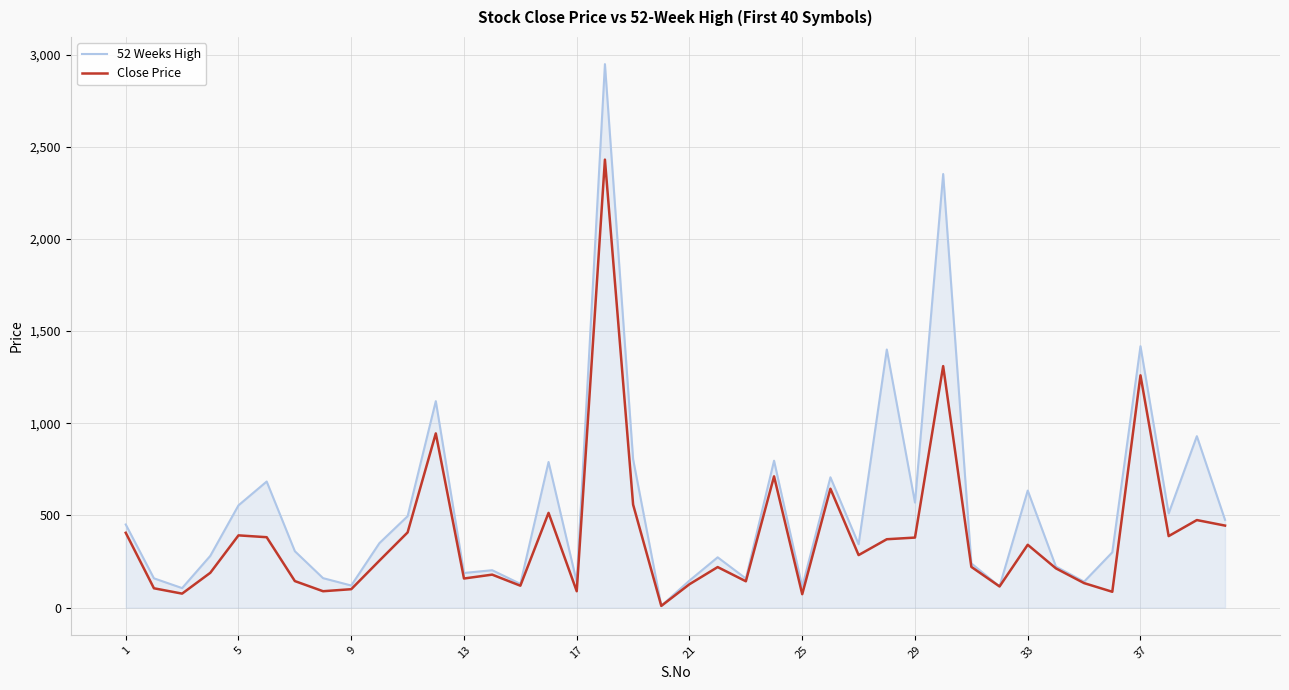

Rank the series by their average value, from lowest to highest.

Close Price, 52 Weeks High